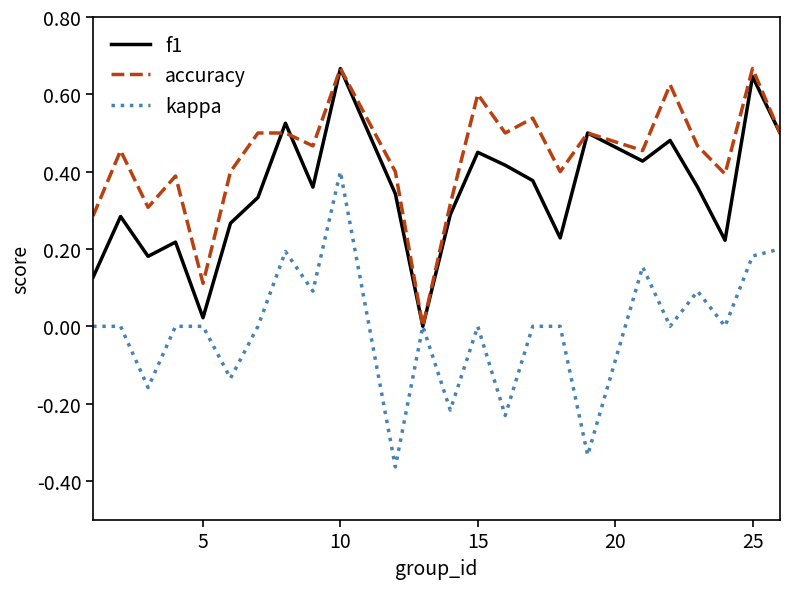

Which series has the widest spread of values?

kappa